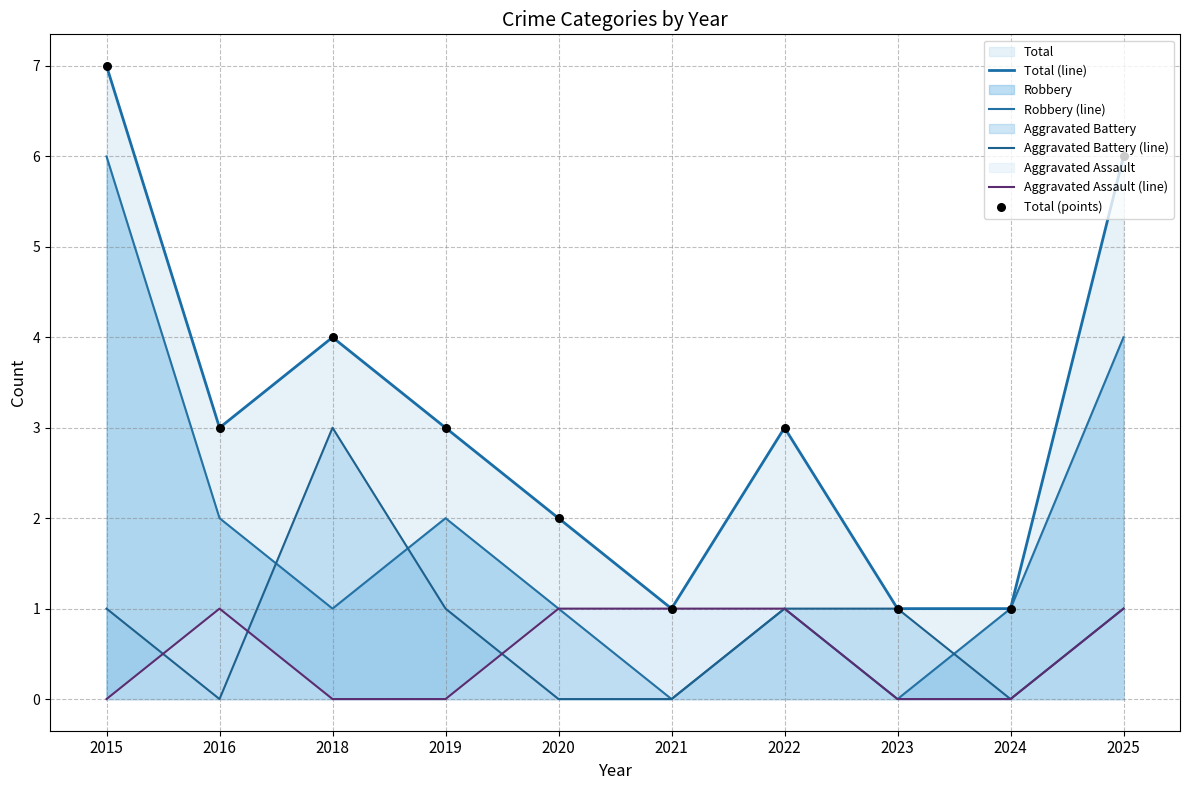

Which series has the widest spread of Y values?

Total (line)